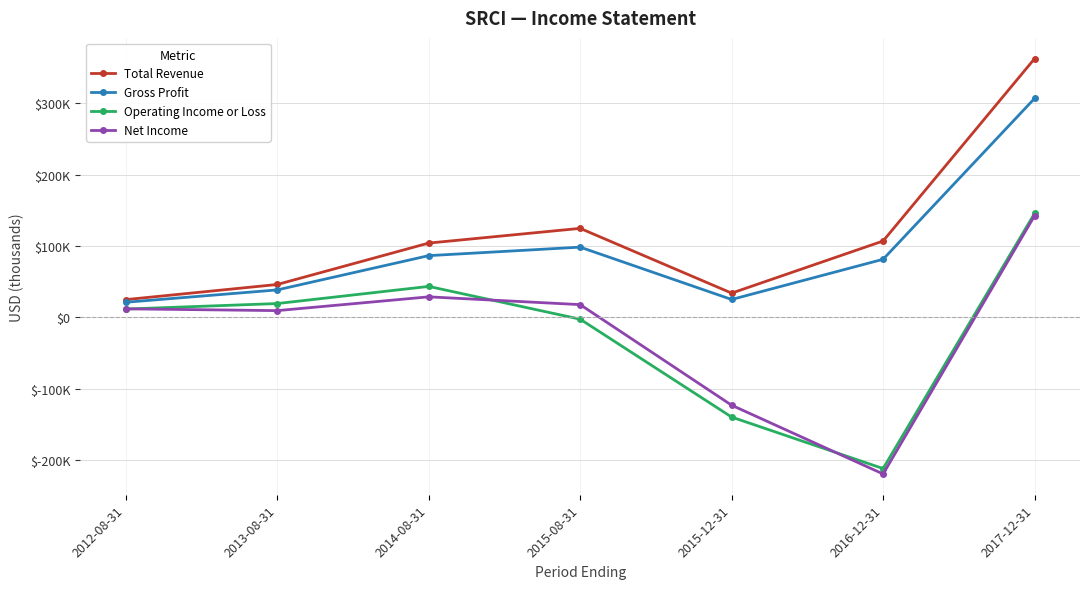

Does the chart have visible grid lines?

Yes